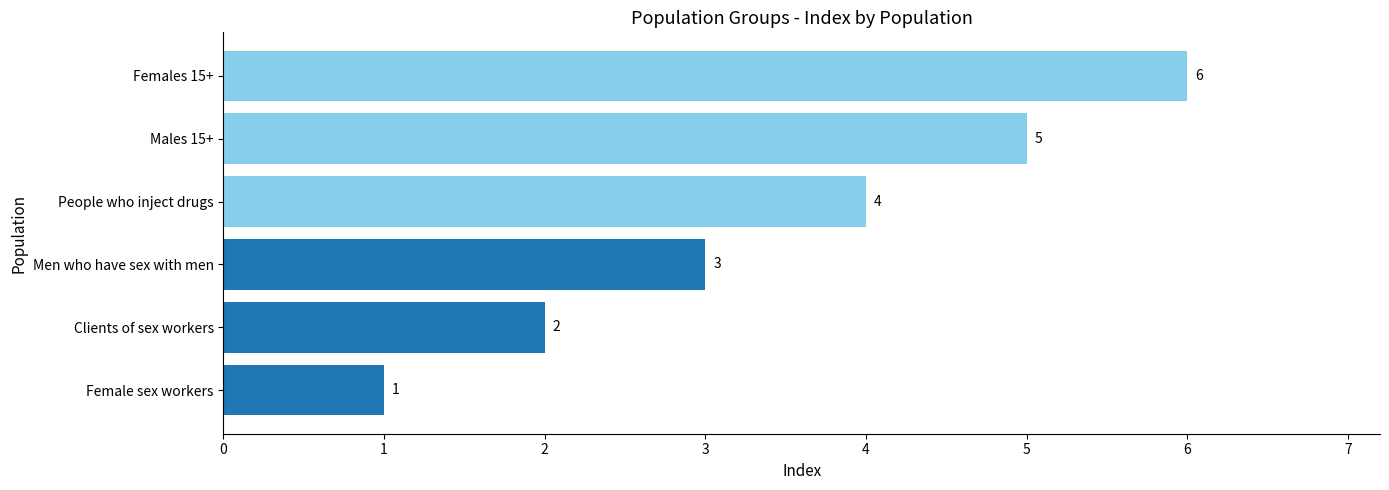

Count the values in the range 2 to 5.

4